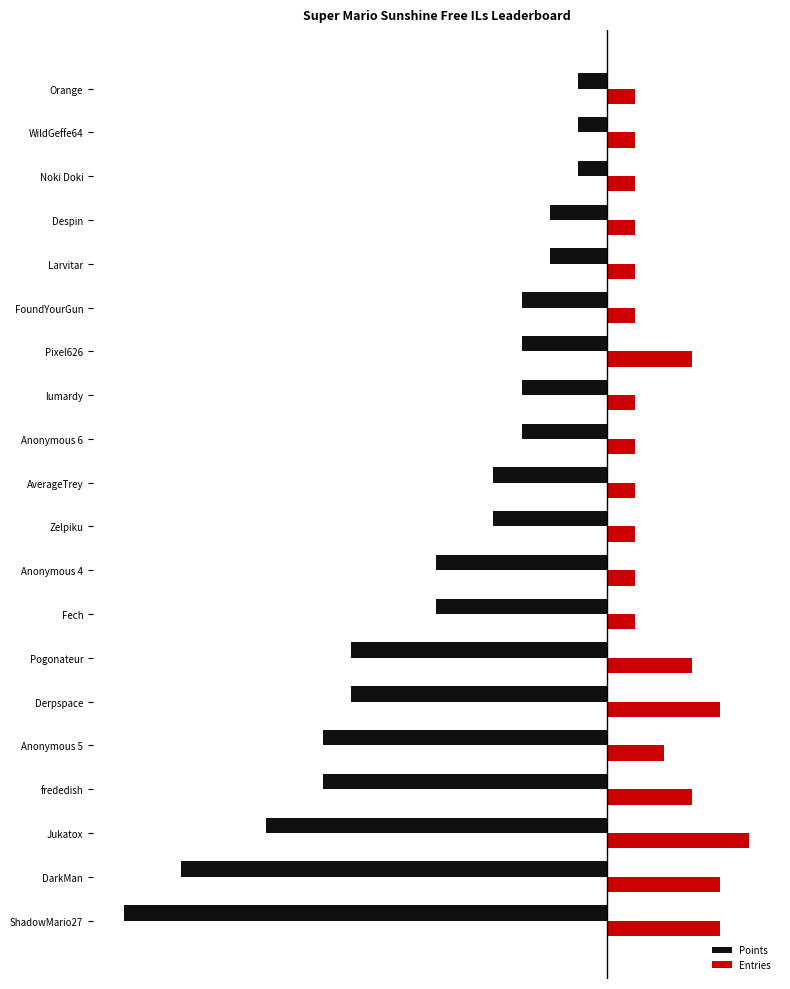

What are all the series names shown in the legend?

Points, Entries